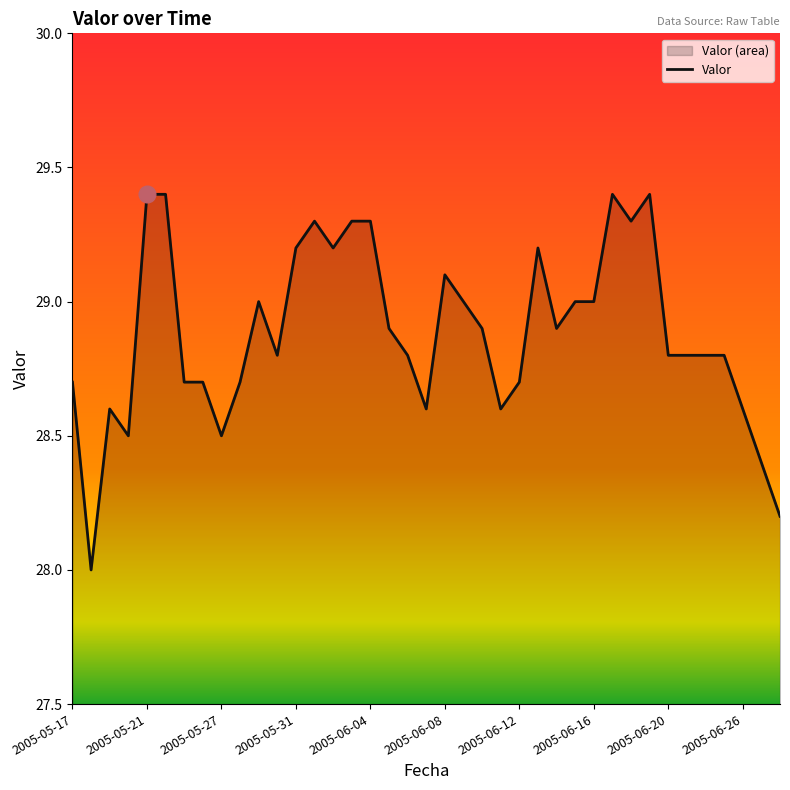

What is the greatest value displayed?

29.4